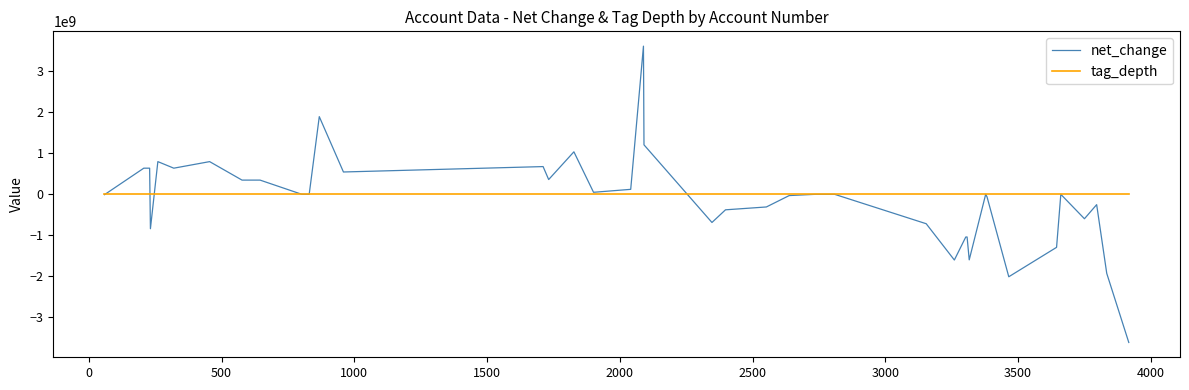

What is the smallest value displayed?

-3616674000